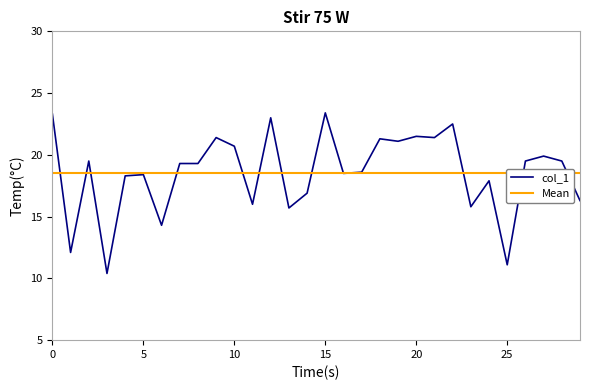

Between 28 and 21, which is larger?

21